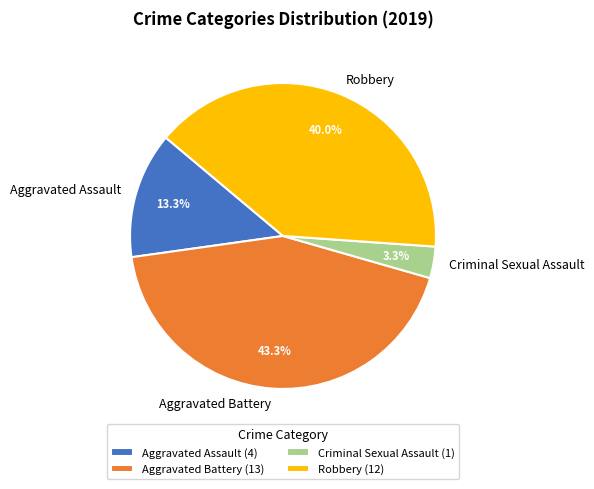

Is it true that Criminal Sexual Assault is 16% of the pie?

False